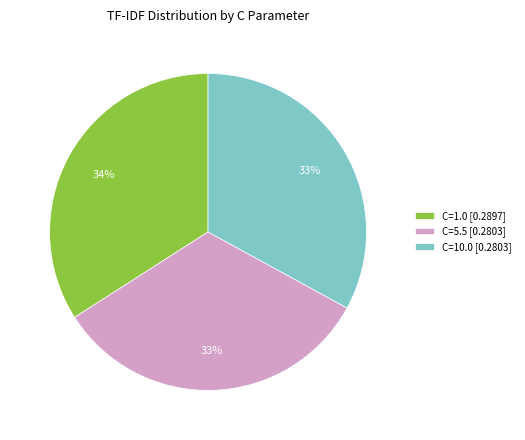

How many segments does this pie chart have?

3